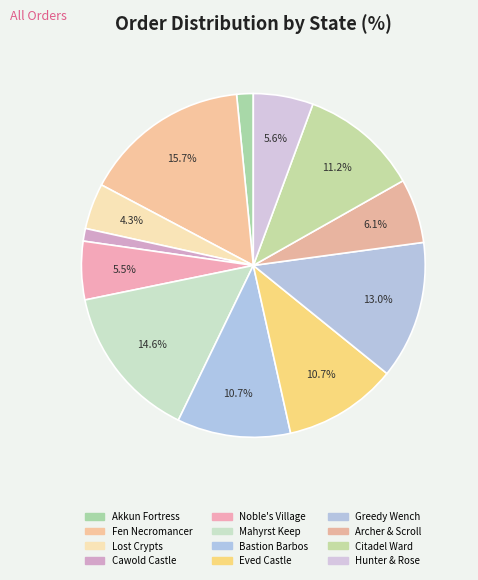

To the nearest percent, what portion does Mahyrst Keep represent?

15%